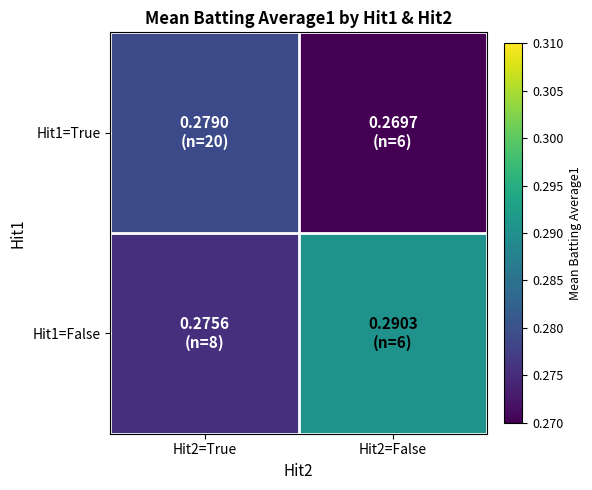

What is the minimum value shown in the chart?

0.3